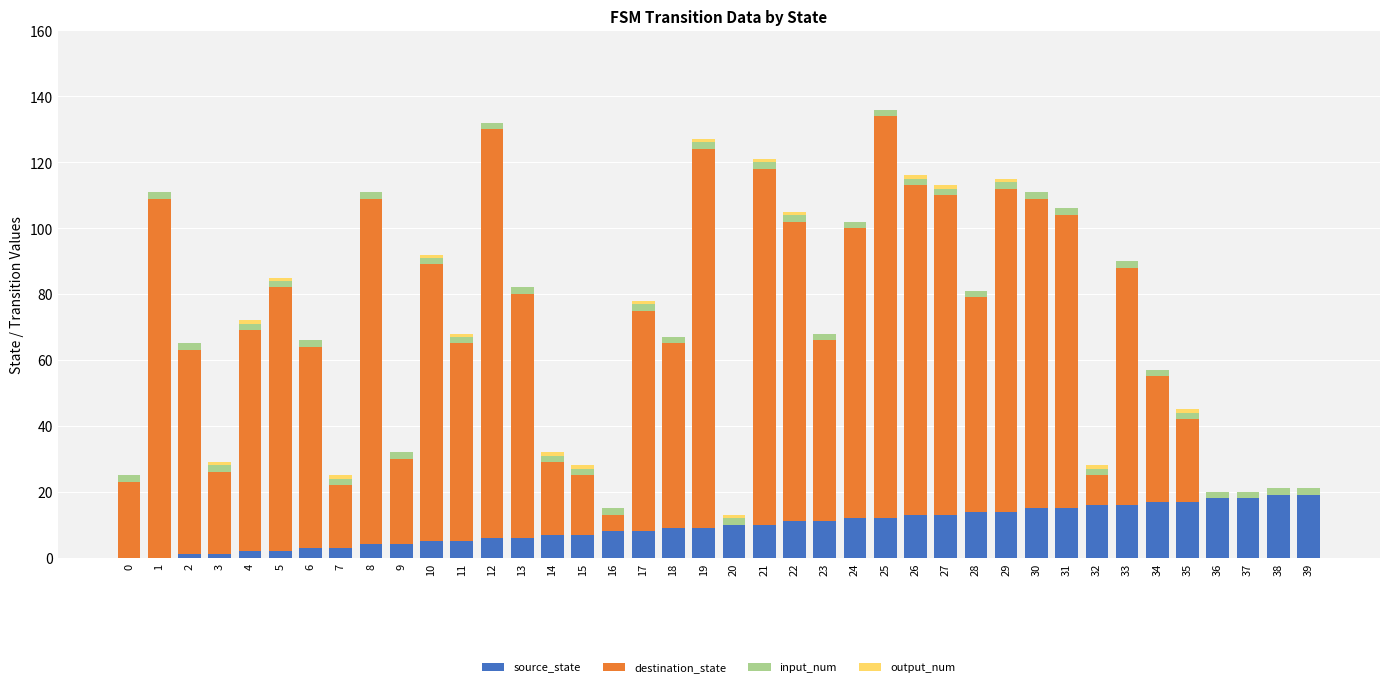

What is the sum of all source_state values?

380